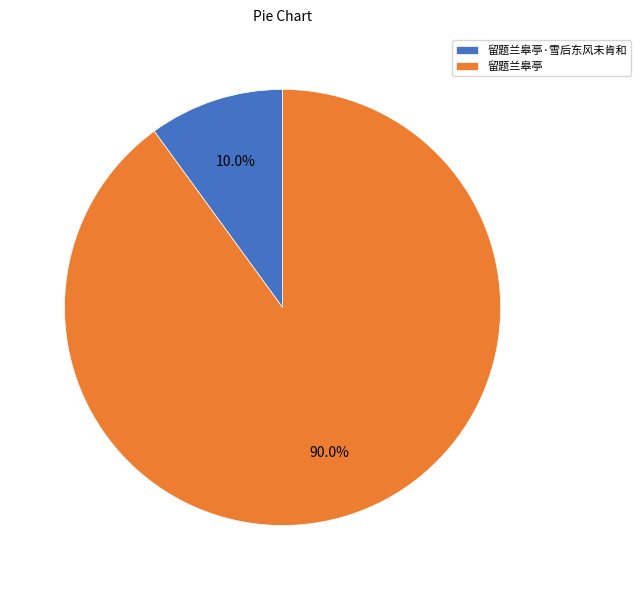

What percentage do 留题兰皋亭·雪后东风未肯和 and 留题兰皋亭 together represent?

100.0%